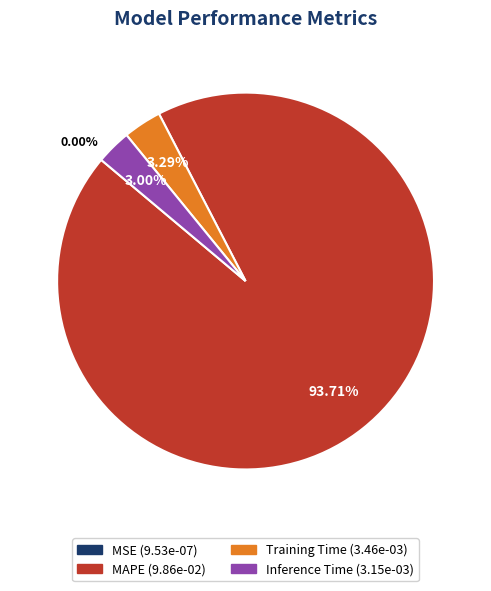

Is there a majority slice in this chart?

Yes